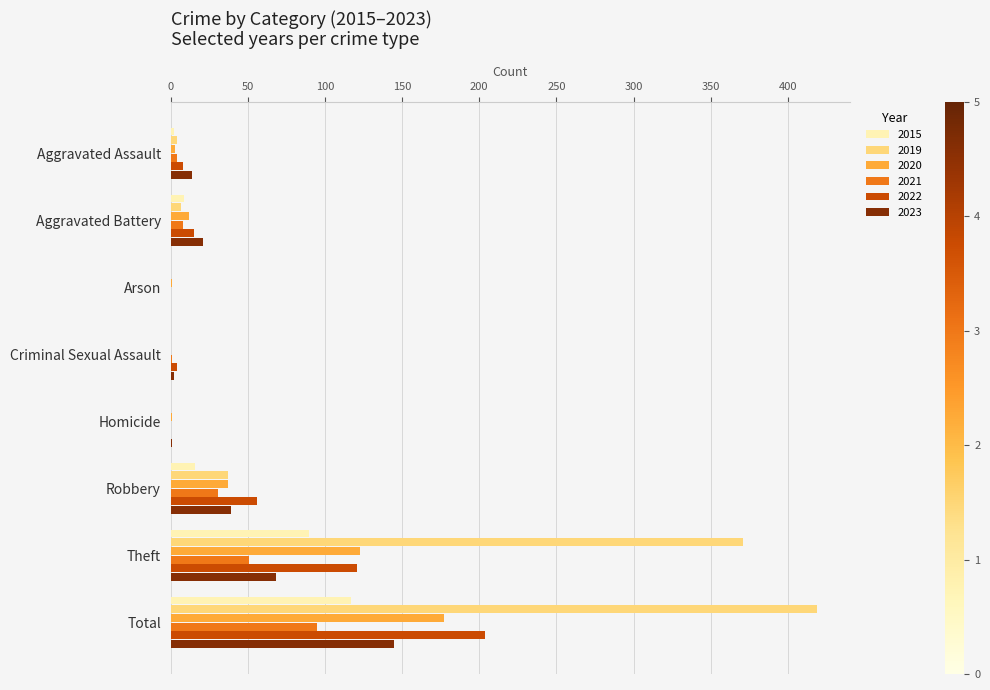

The value of 2021 at Theft is 51. True or false?

True